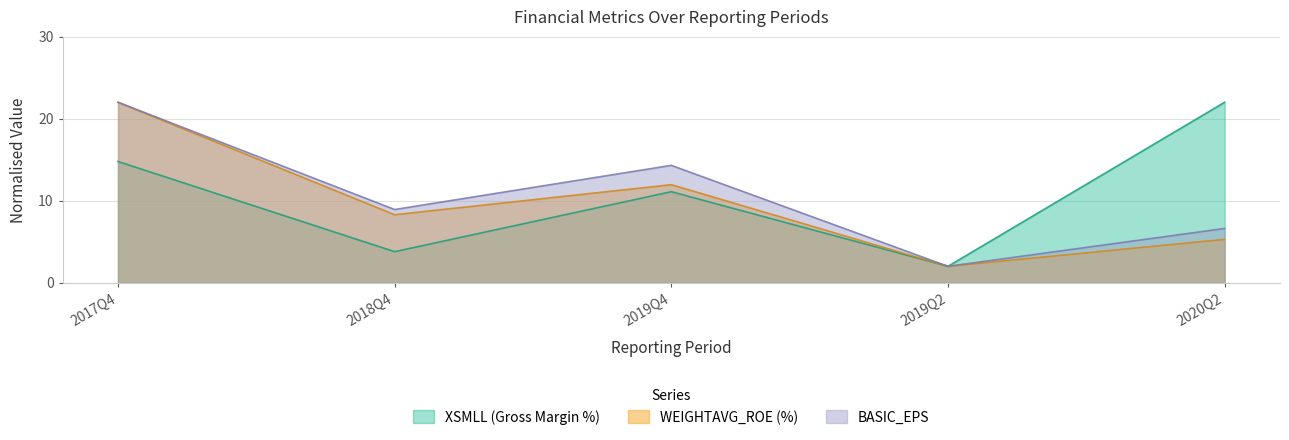

What is the difference between the maximum and minimum values in the BASIC_EPS series?

20.0